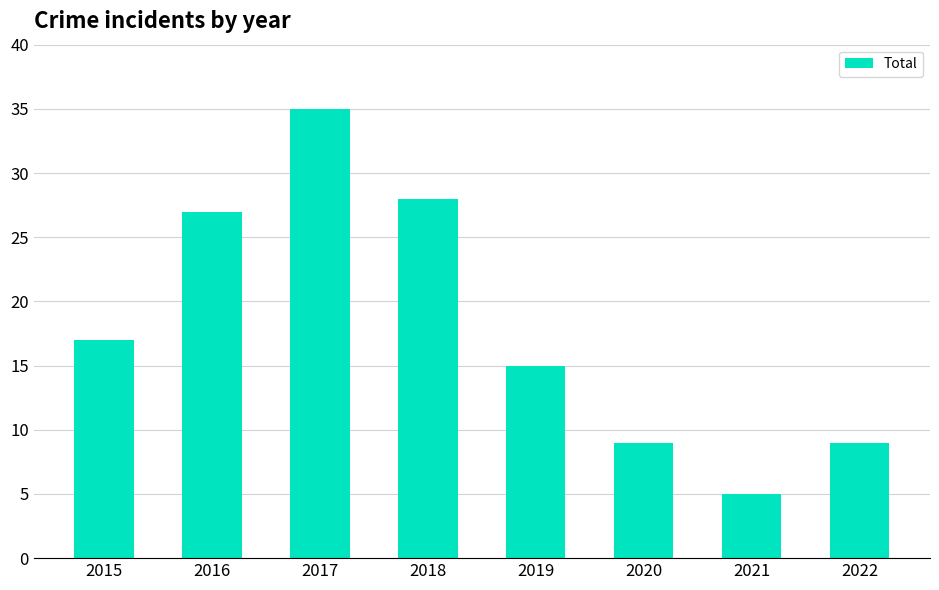

What value does the data have at 2019?

15